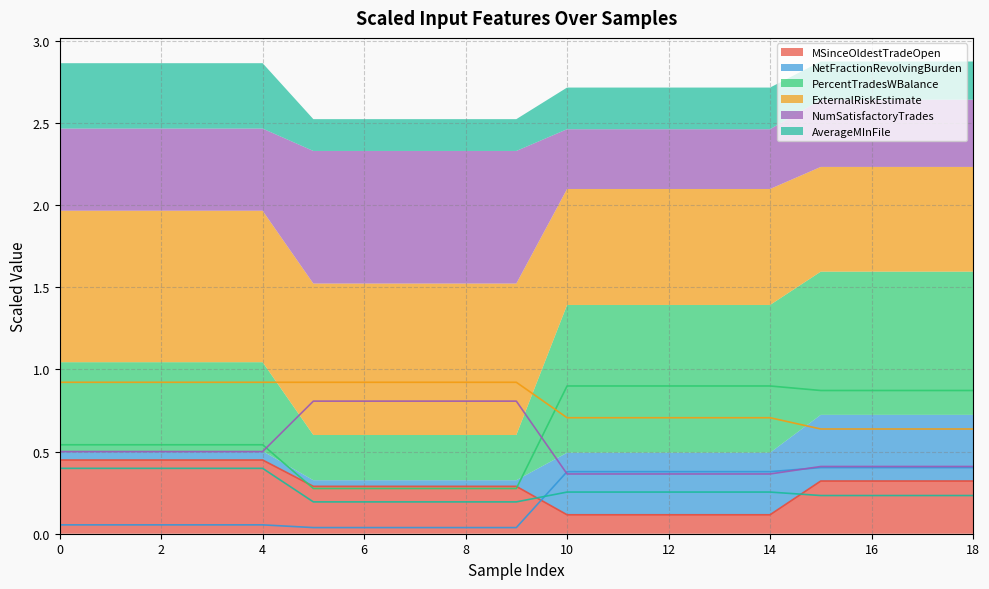

What is the maximum value shown in the chart?

0.9